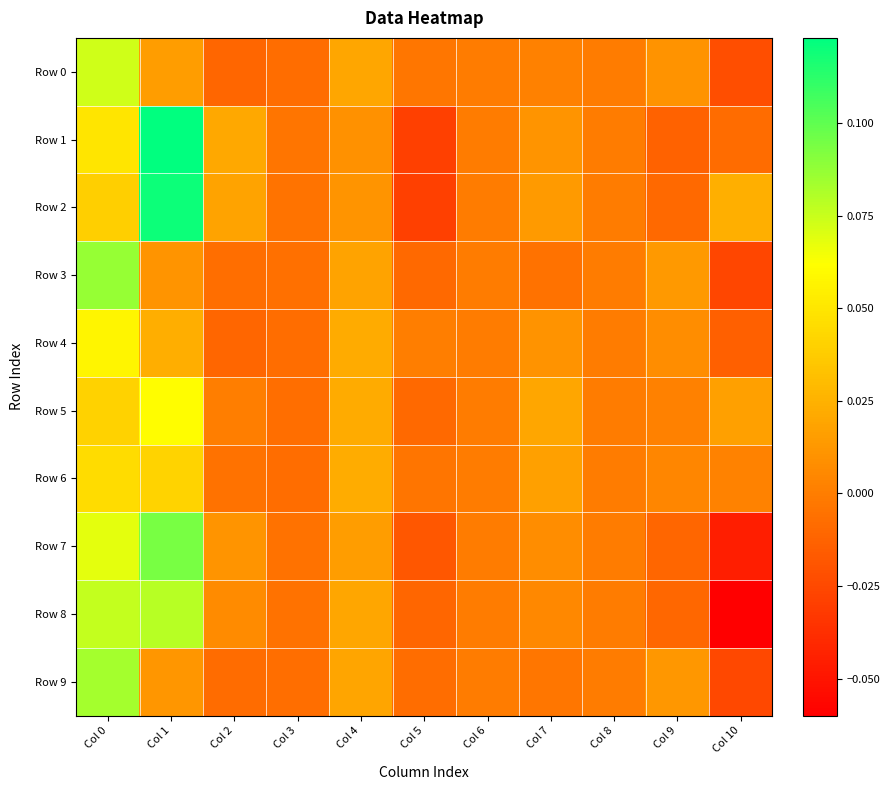

Which series has the largest total across all categories?

Row 2